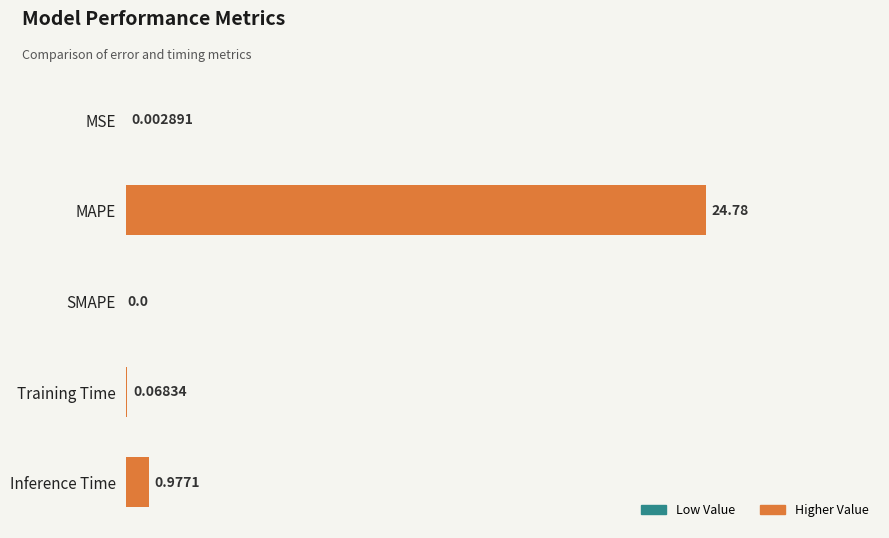

Where is the data nearest to the value 12?

Inference Time